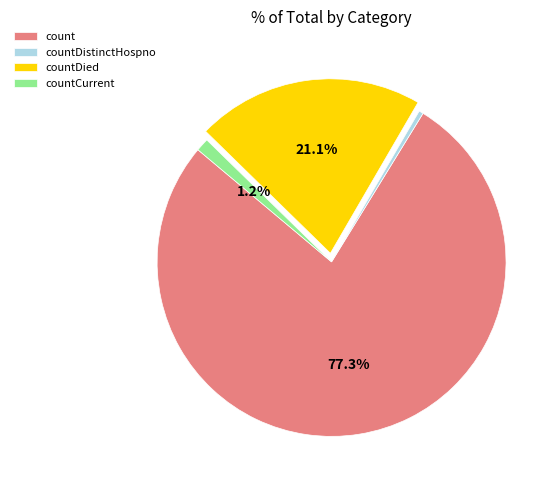

True or false: countDied accounts for 11% of the total.

False